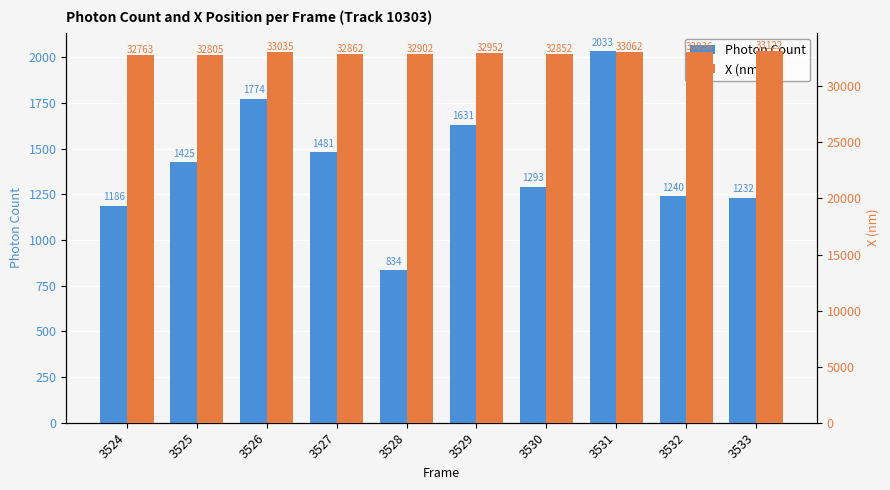

What are all the series names shown in the legend?

Photon Count, X (nm)